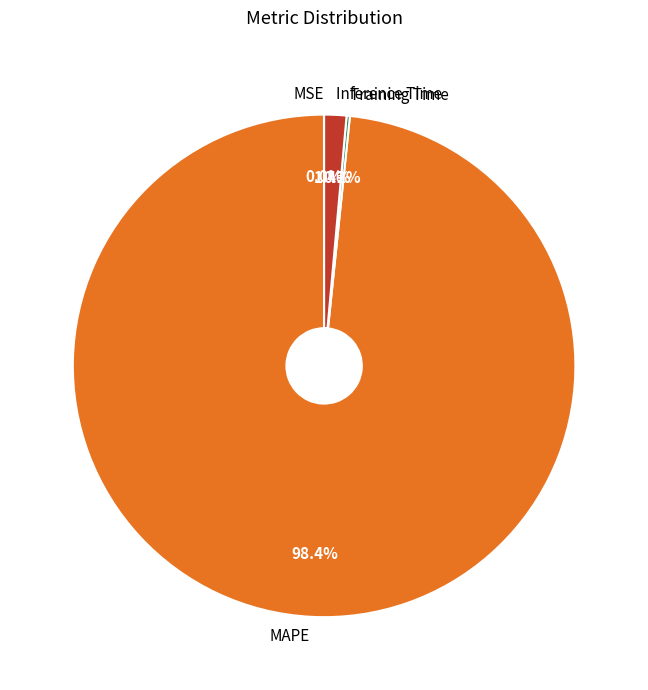

Which category has the biggest portion of the pie?

MAPE